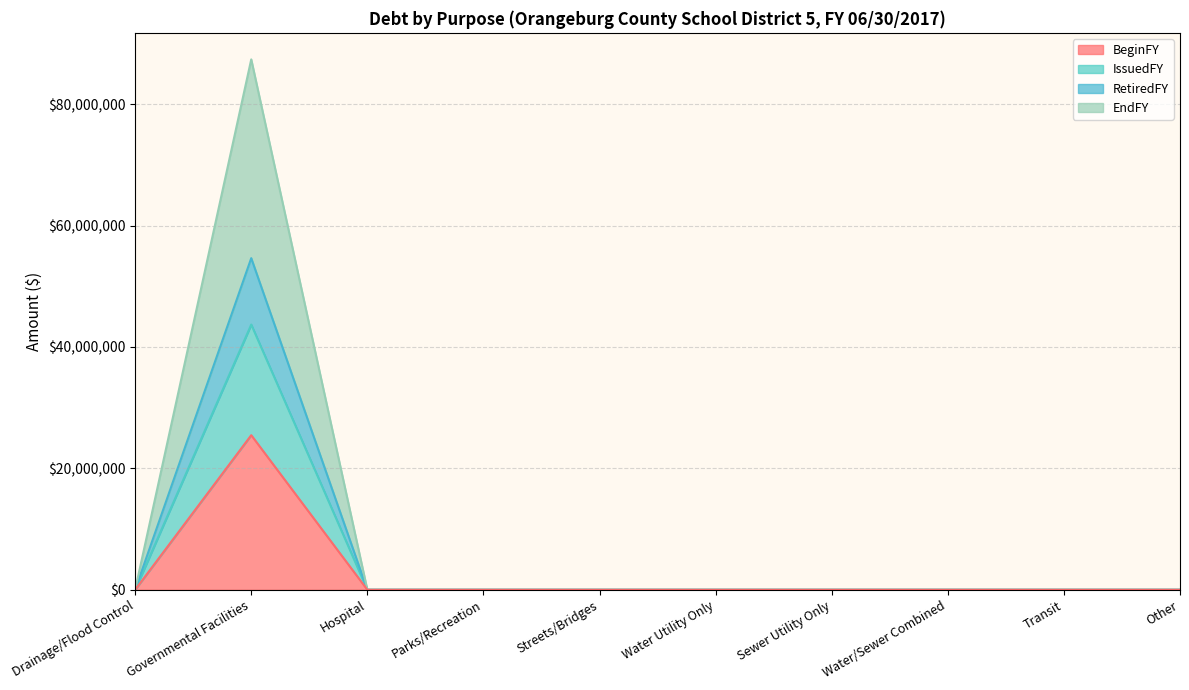

True or false: BeginFY has a value of 0 at Water Utility Only.

True